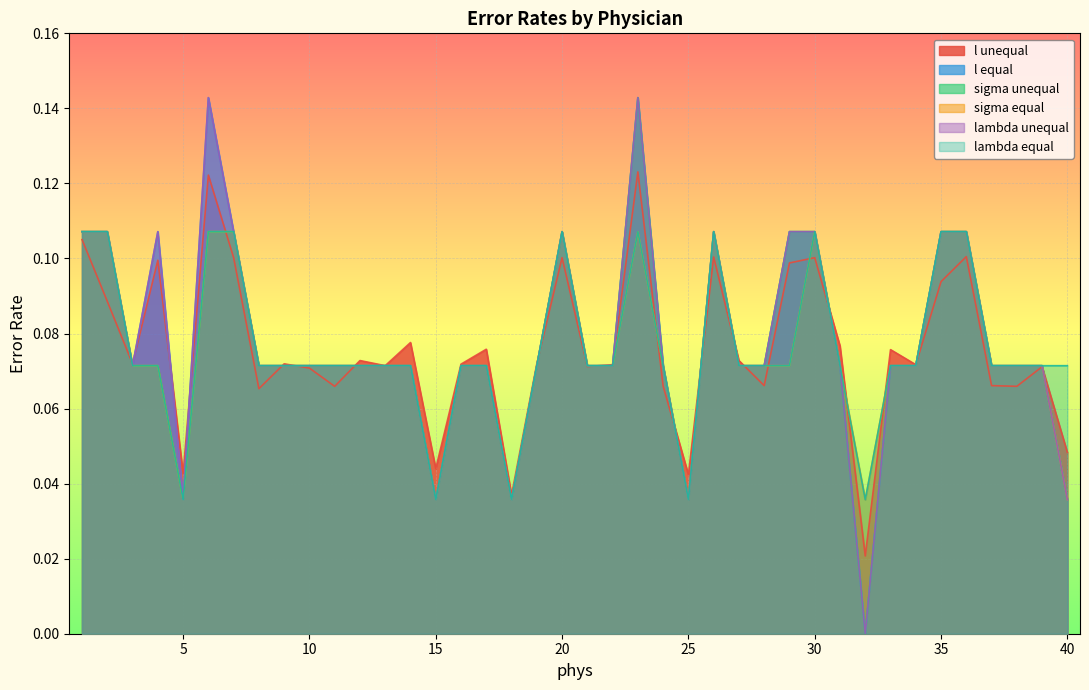

List the labels in order of sigma equal value, smallest first.

5, 15, 18, 25, 32, 40, 3, 4, 8, 9, 10, 11, 12, 13, 14, 16, 17, 19, 21, 22, 24, 27, 28, 29, 31, 33, 34, 37, 38, 39, 1, 2, 6, 7, 20, 23, 26, 30, 35, 36